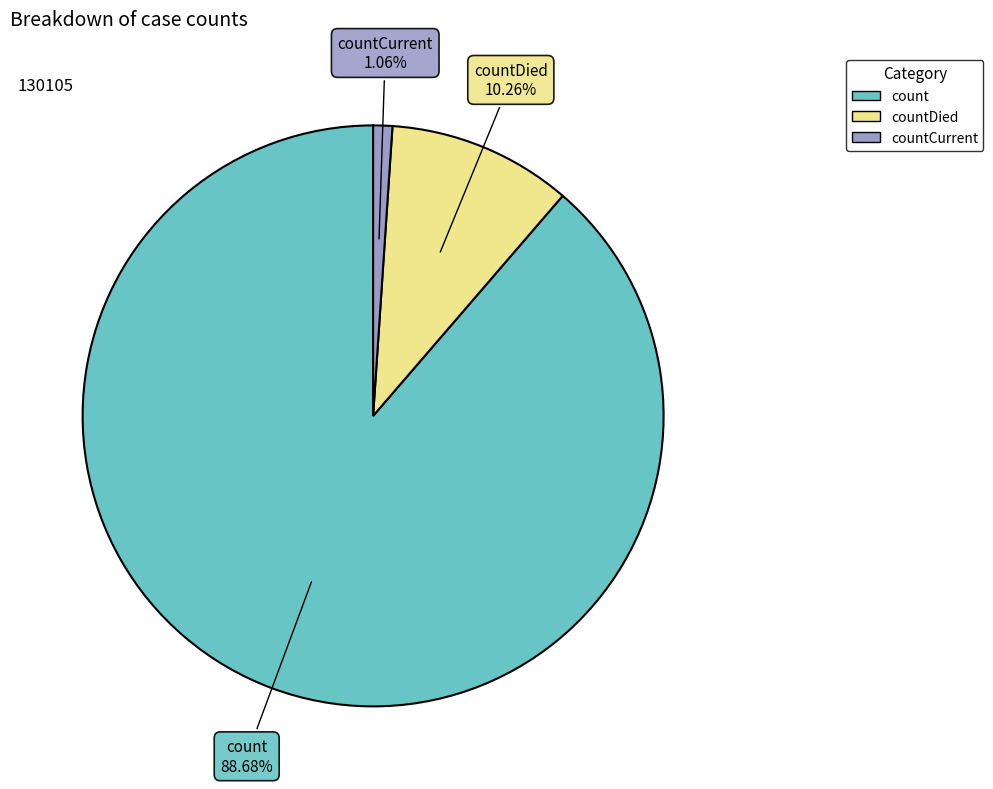

Is there any slice that represents more than half of the pie?

Yes